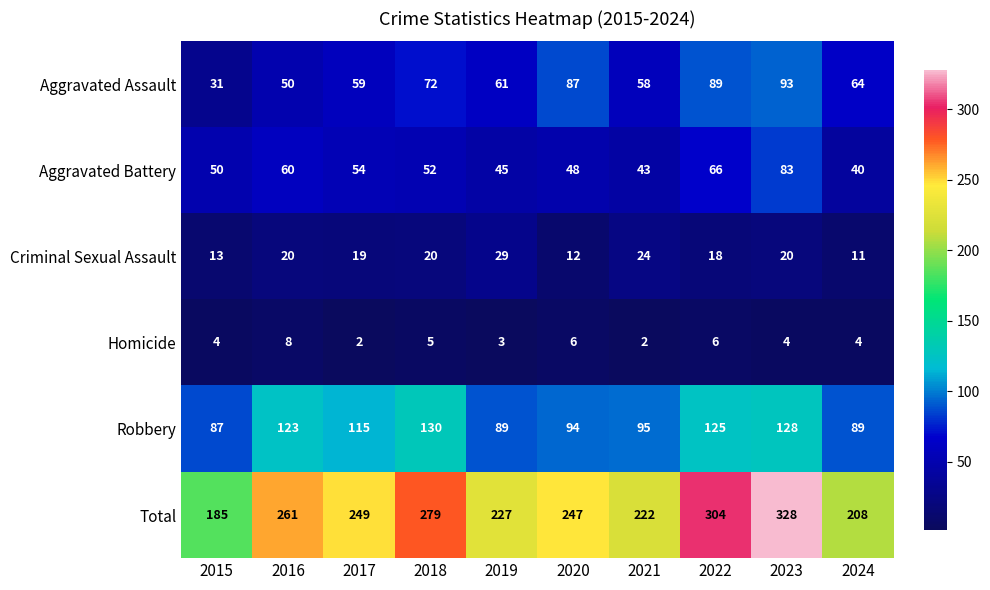

What is the difference between the maximum and minimum values in the Homicide series?

6